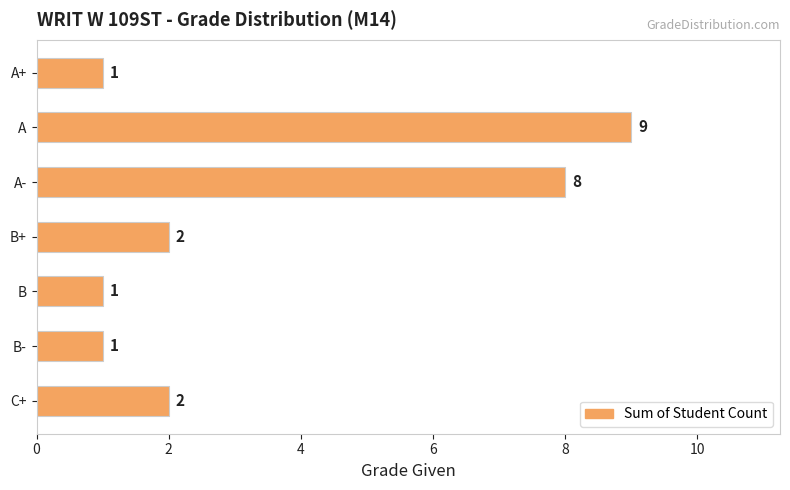

What is the change in value from A to B-?

-8